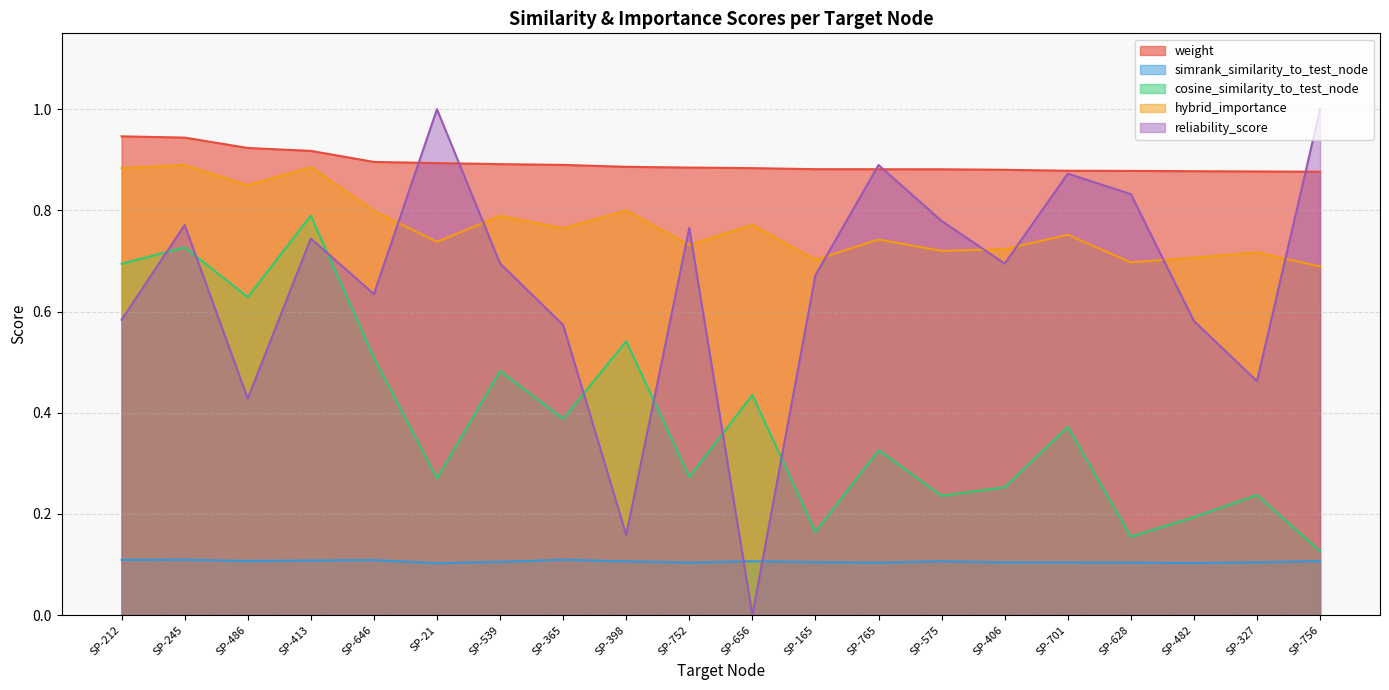

How many interior local valleys does the cosine_similarity_to_test_node series have?

7